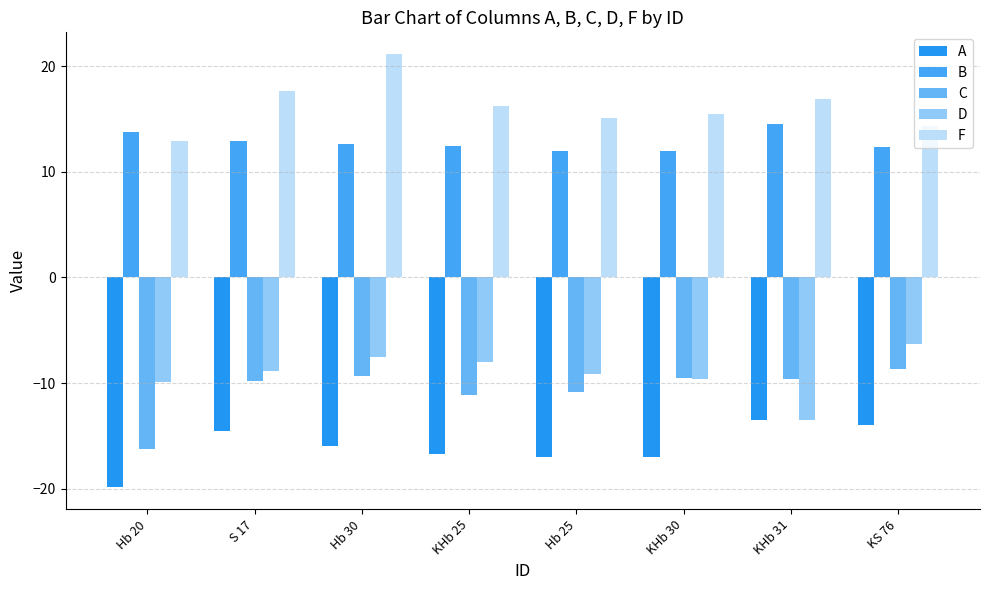

The value of D at KHb 30 is -6.7. True or false?

False